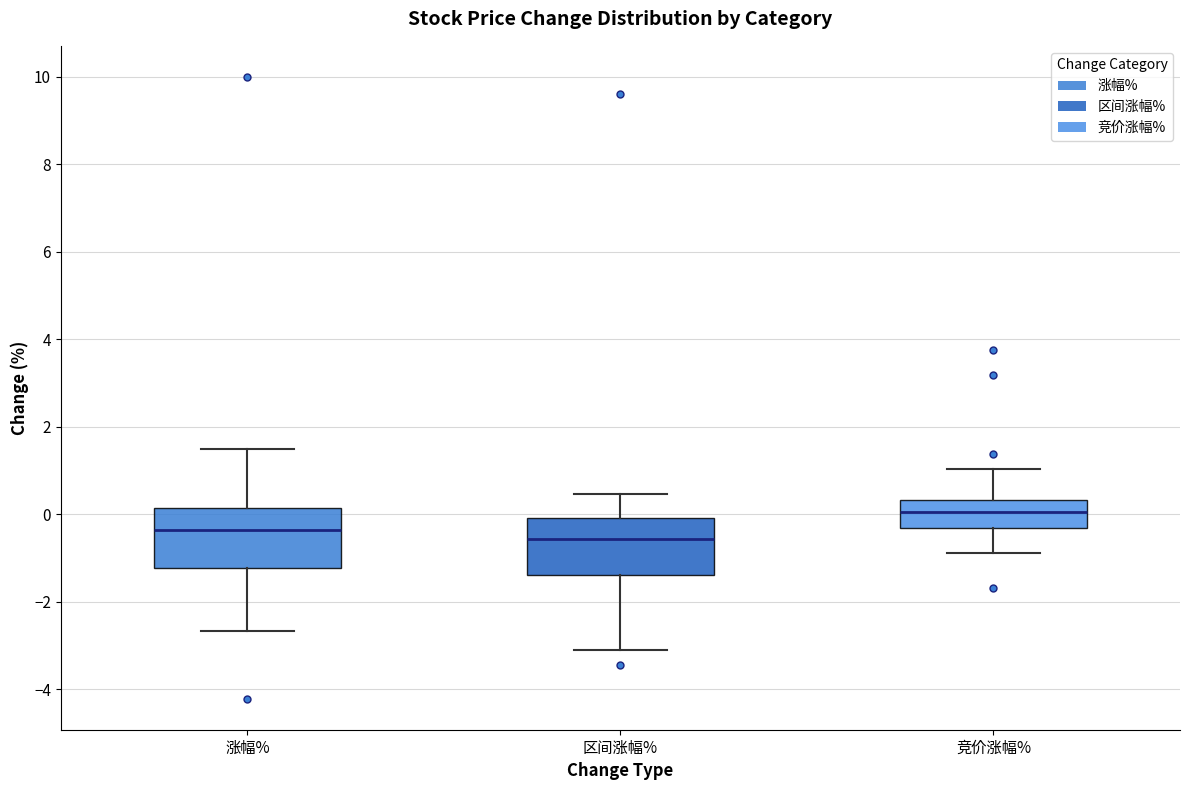

Where is the lower edge of the box for 涨幅% on the y-axis? The values are not printed on the chart, so give them approximately, as read against the axis.

-1.2